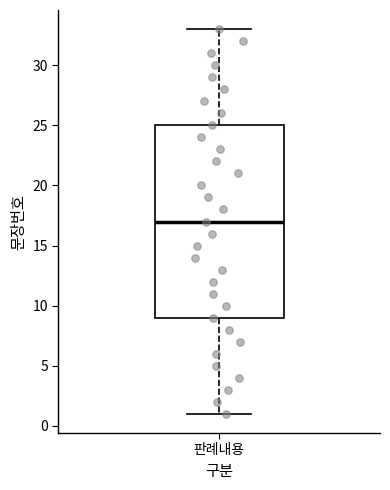

Where is the upper edge of the box for 판례내용 on the y-axis? The values are not printed on the chart, so give them approximately, as read against the axis.

25